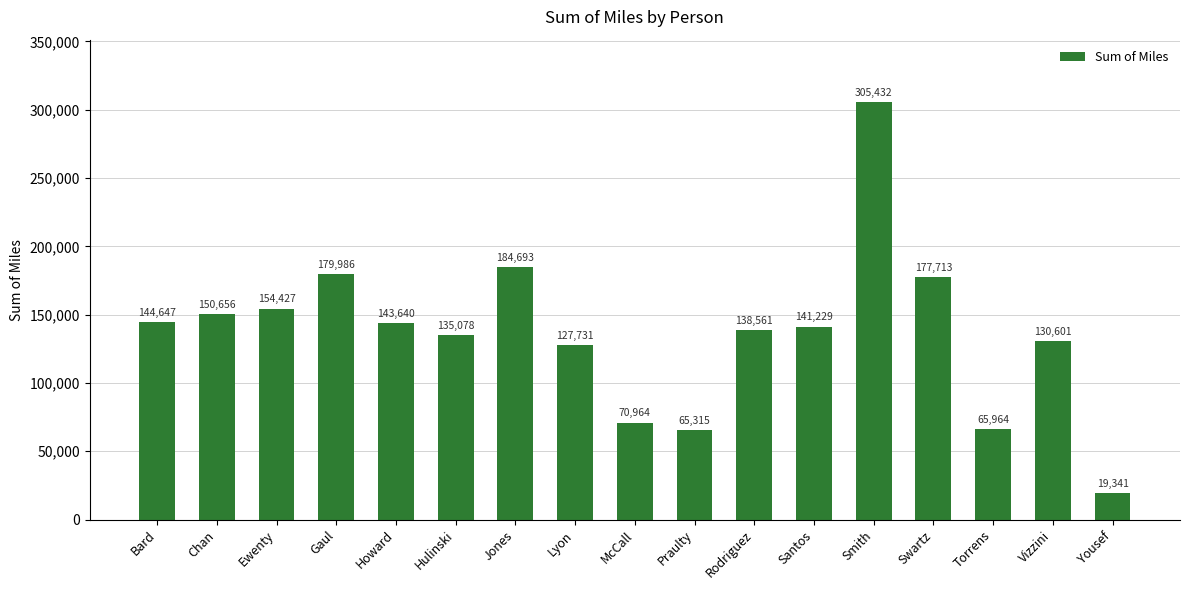

What is the difference between the values at Jones and Praulty?

119378.8